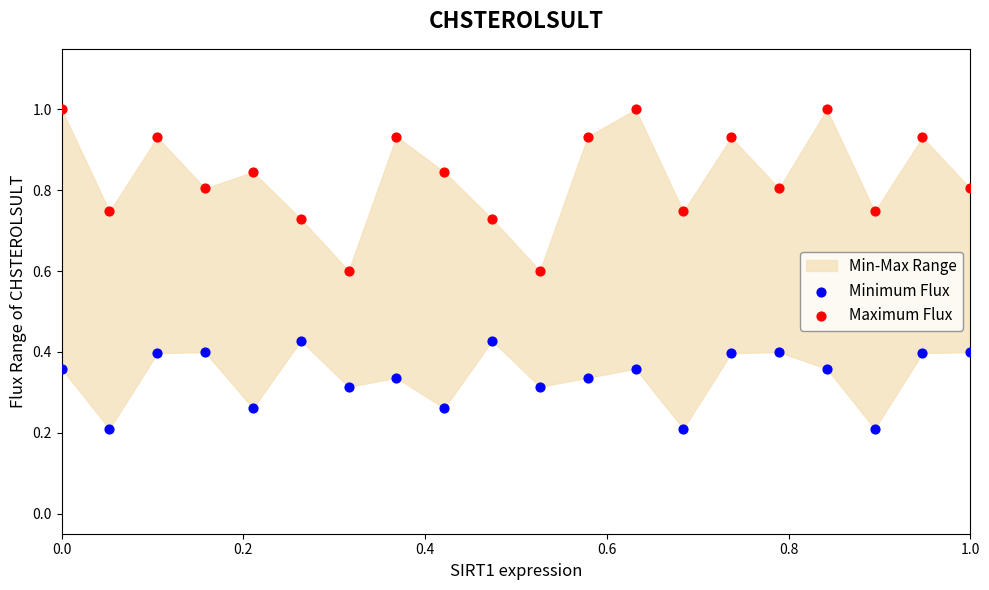

What is the X range (max minus min) for the scatter plot?

1.0